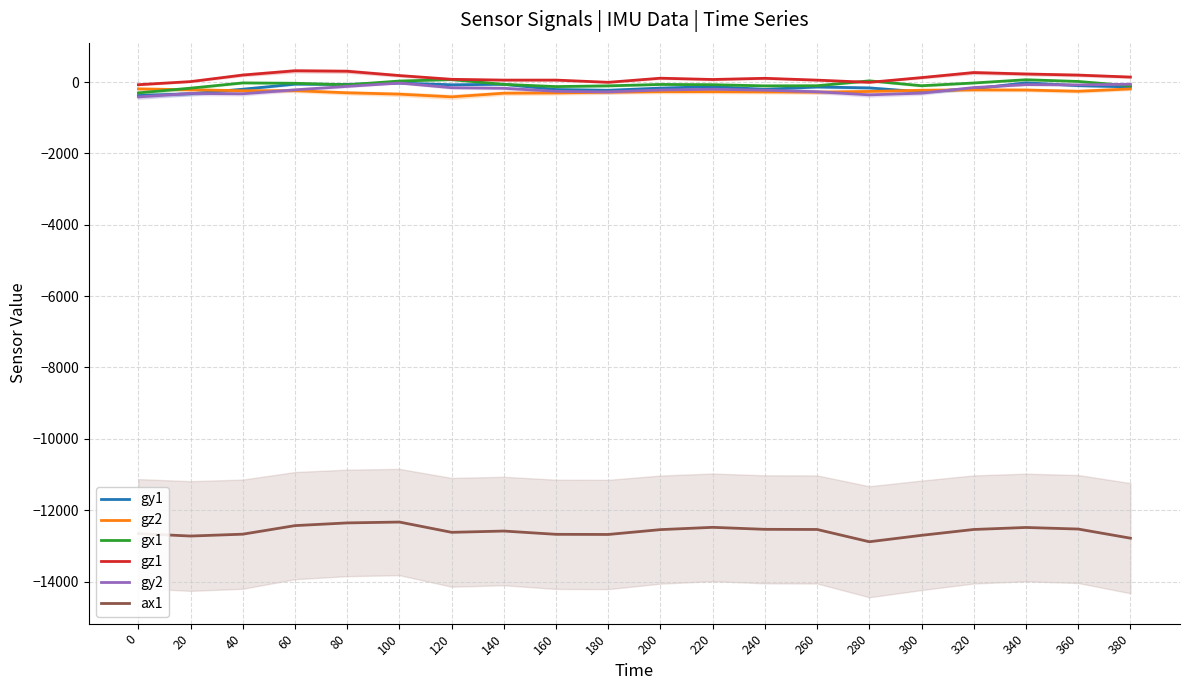

Reading left to right, transcribe all the data shown in this chart.

gy1: 0=-380	20=-330	40=-202	60=-60	80=-67	100=-29	120=-77	140=-64	160=-211	180=-232	200=-171	220=-129	240=-206	260=-139	280=-165	300=-278	320=-188	340=-22	360=-101	380=-137
gz2: 0=-192	20=-218	40=-244	60=-243	80=-302	100=-340	120=-416	140=-313	160=-307	180=-286	200=-271	220=-270	240=-278	260=-284	280=-264	300=-231	320=-220	340=-224	360=-259	380=-193
gx1: 0=-305	20=-172	40=-25	60=-35	80=-78	100=28	120=68	140=-66	160=-128	180=-107	200=-68	220=-75	240=-108	260=-104	280=33	300=-104	320=-27	340=64	360=16	380=-105
gz1: 0=-75	20=12	40=196	60=315	80=302	100=181	120=76	140=54	160=54	180=-8	200=107	220=71	240=104	260=53	280=-9	300=124	320=265	340=225	360=194	380=139
gy2: 0=-417	20=-321	40=-330	60=-219	80=-122	100=-29	120=-159	140=-175	160=-261	180=-277	200=-224	220=-202	240=-229	260=-273	280=-360	300=-312	320=-155	340=-73	360=-80	380=-63
ax1: 0=-12656	20=-12724	40=-12672	60=-12432	80=-12356	100=-12332	120=-12620	140=-12584	160=-12676	180=-12680	200=-12544	220=-12480	240=-12536	260=-12540	280=-12884	300=-12704	320=-12540	340=-12484	360=-12528	380=-12784